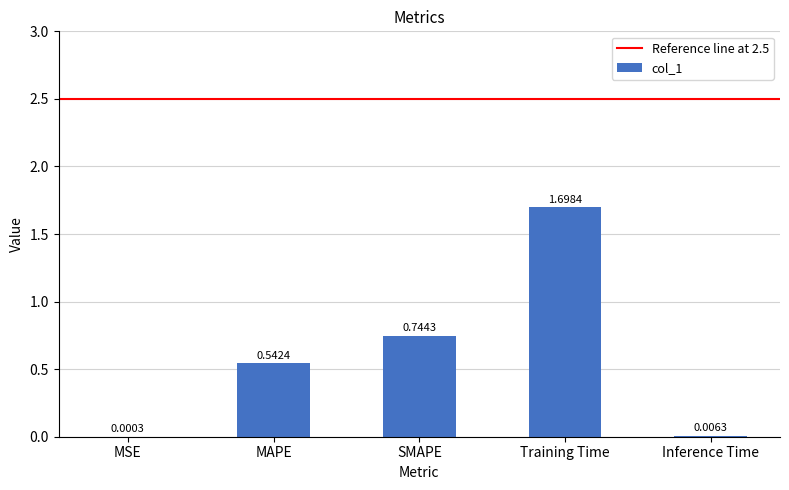

What is the change in value from Training Time to Inference Time?

-1.7